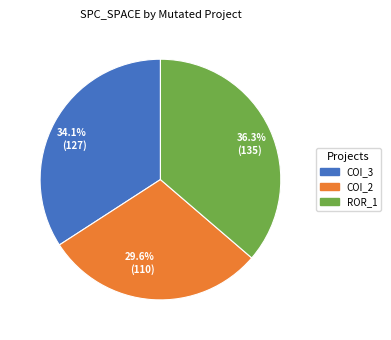

Is there any slice that represents more than half of the pie?

No